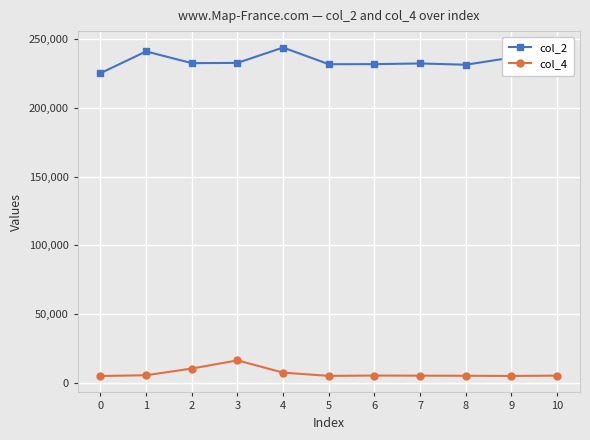

How many lines are shown in the chart?

2